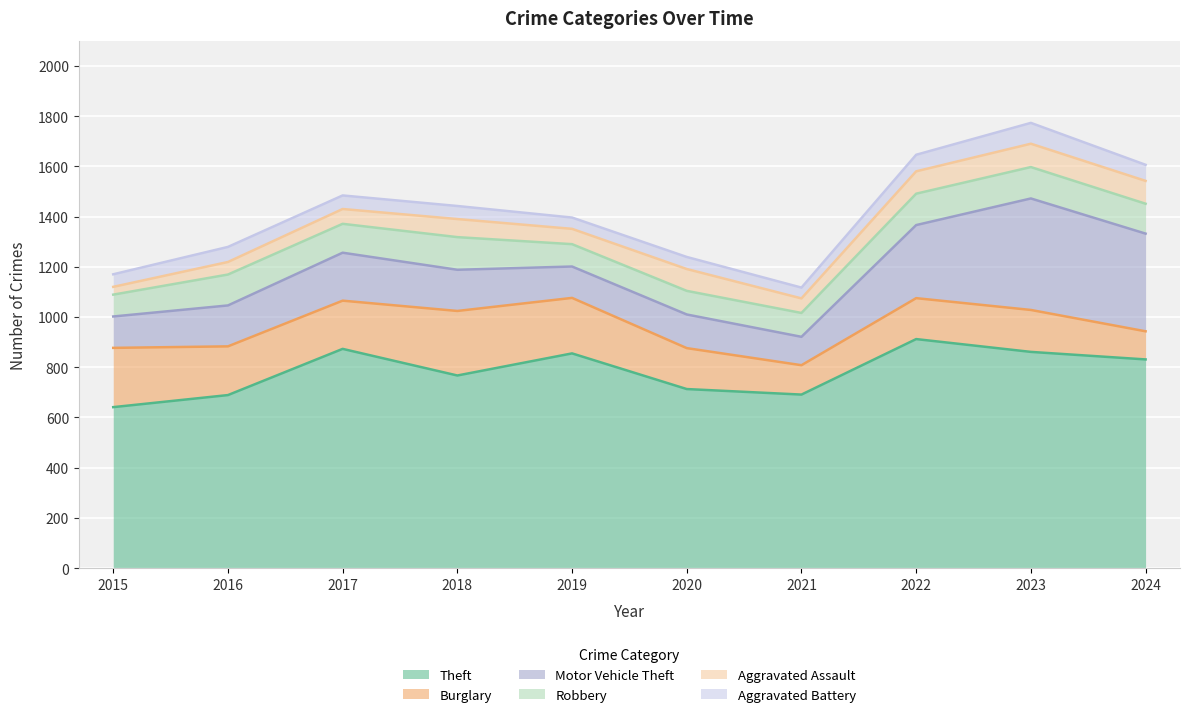

Between 2016 and 2017, which series saw the biggest shift?

Theft